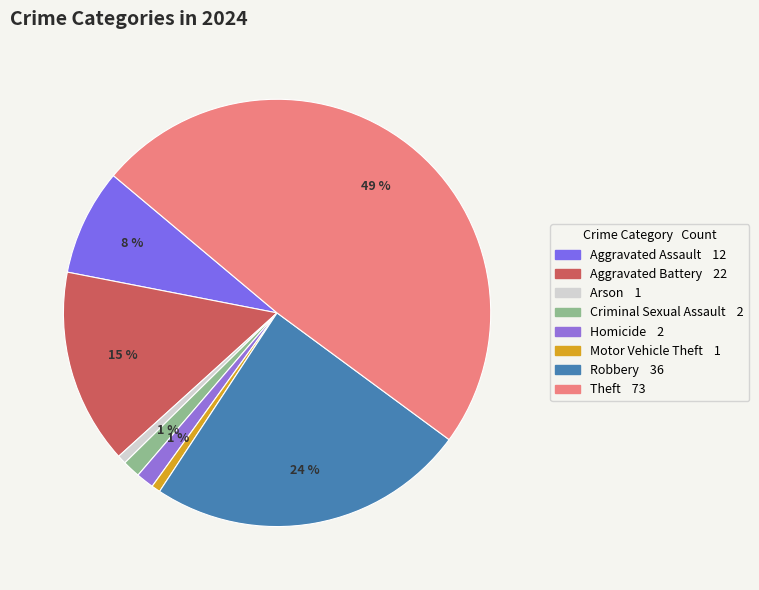

Which category has the biggest portion of the pie?

Theft